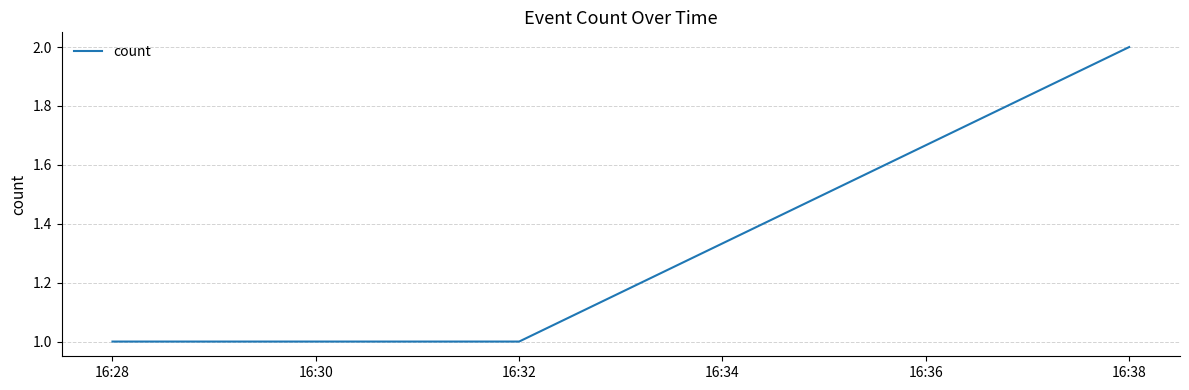

What is the change in value from 16:32 to 16:38?

+1